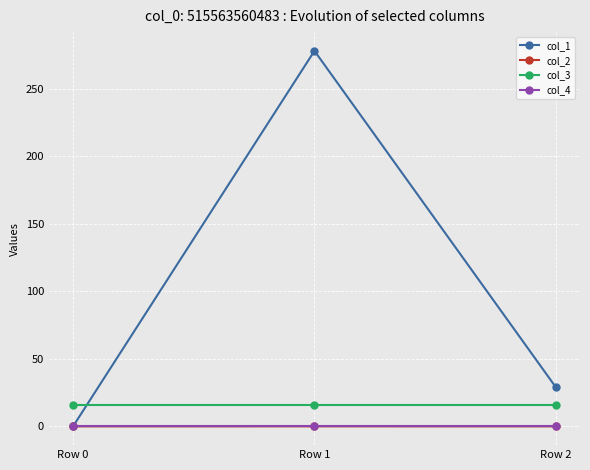

What is the maximum value shown in the chart?

278.2